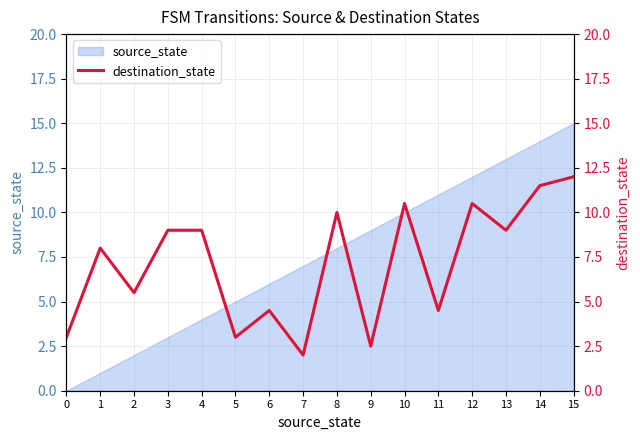

Reading left to right, list all the values displayed in this chart.

0=3.0	1=8.0	2=5.5	3=9.0	4=9.0	5=3.0	6=4.5	7=2.0	8=10.0	9=2.5	10=10.5	11=4.5	12=10.5	13=9.0	14=11.5	15=12.0